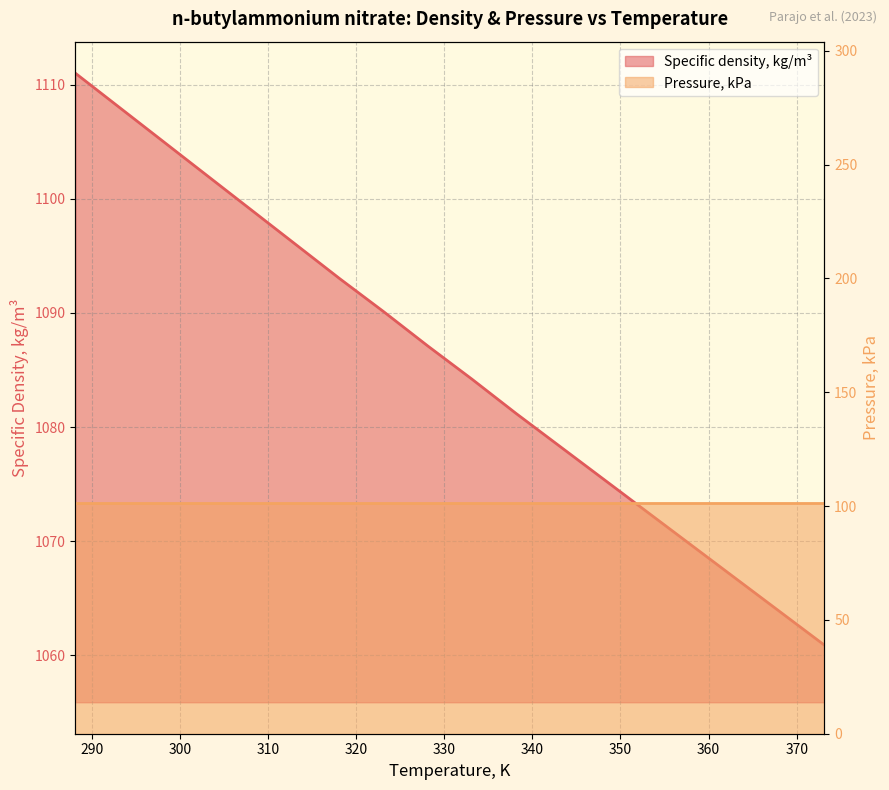

Rank the categories by value from highest to lowest.

288.15, 293.15, 298.15, 303.15, 308.15, 313.15, 318.15, 323.15, 328.15, 333.15, 338.15, 343.15, 348.15, 353.15, 358.15, 363.15, 368.15, 373.15